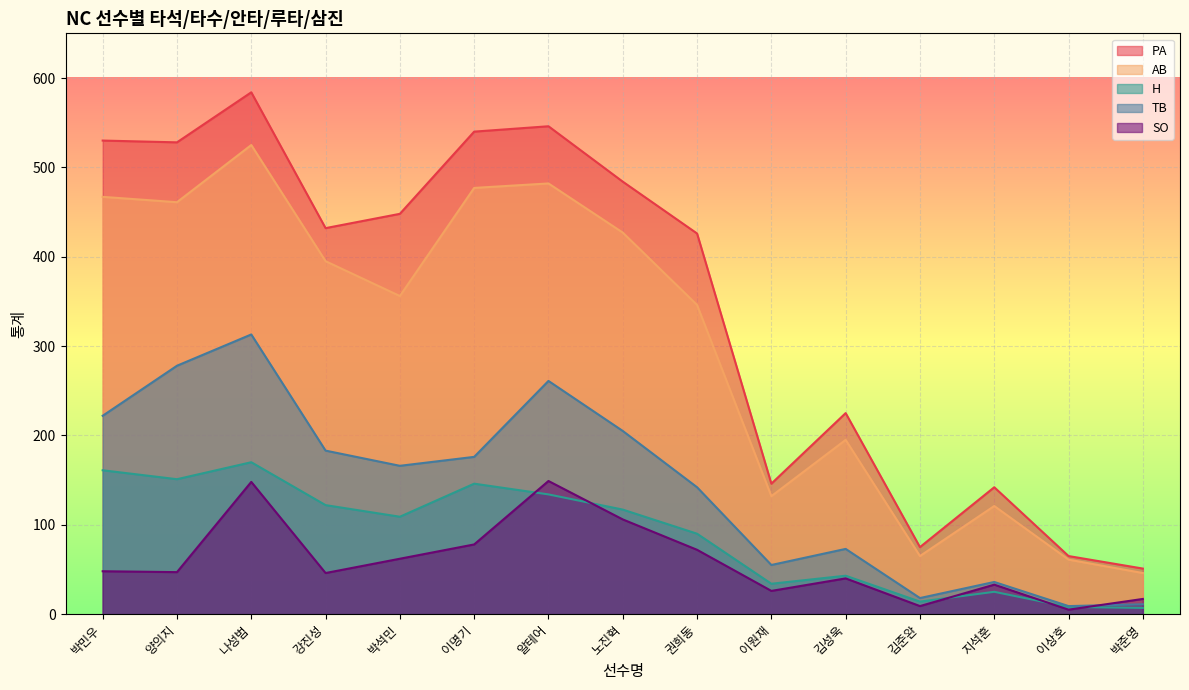

What is the label of the 11th point from the right?

박석민